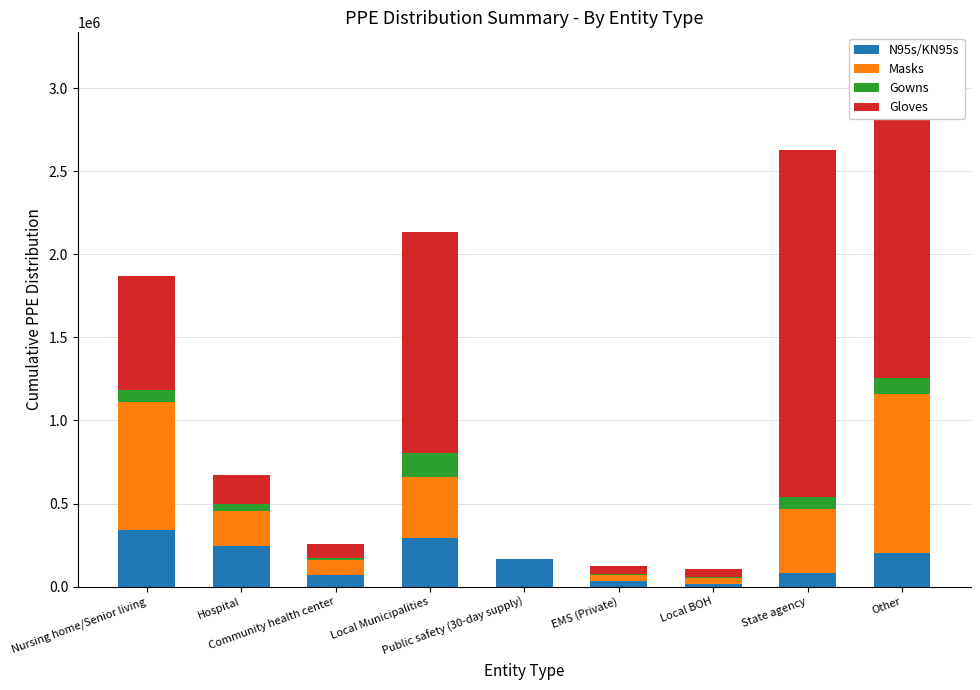

The value of Masks at Other is 1691117. True or false?

False